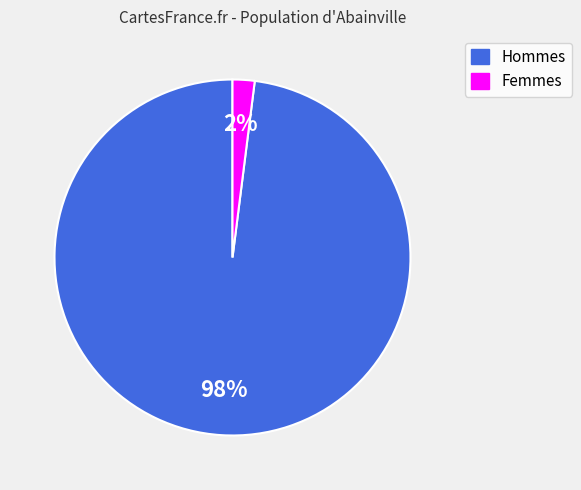

Does any single category account for the majority?

Yes